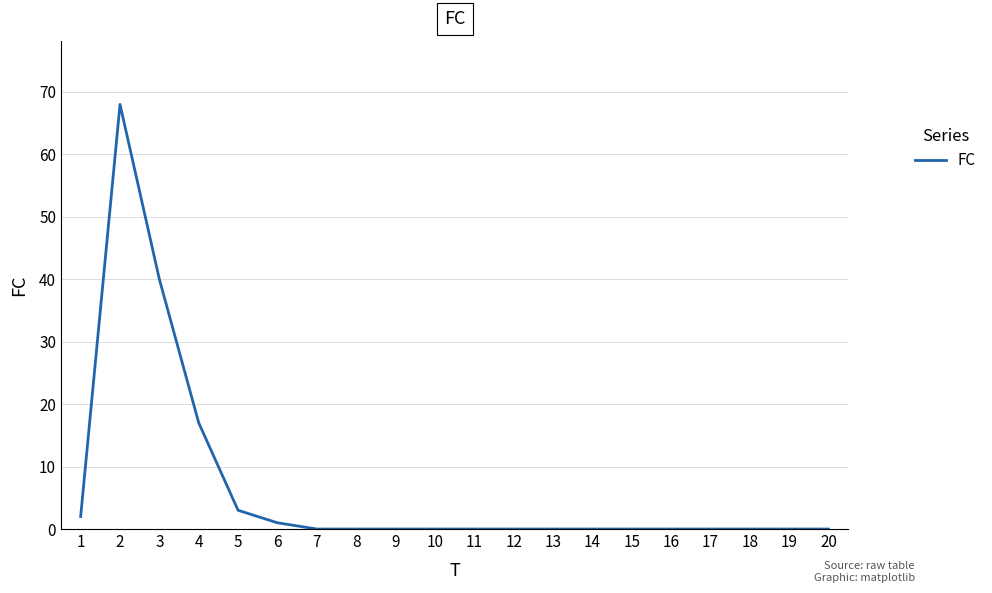

Reading left to right, extract all data points from this chart.

1=2	2=68	3=40	4=17	5=3	6=1	7=0	8=0	9=0	10=0	11=0	12=0	13=0	14=0	15=0	16=0	17=0	18=0	19=0	20=0